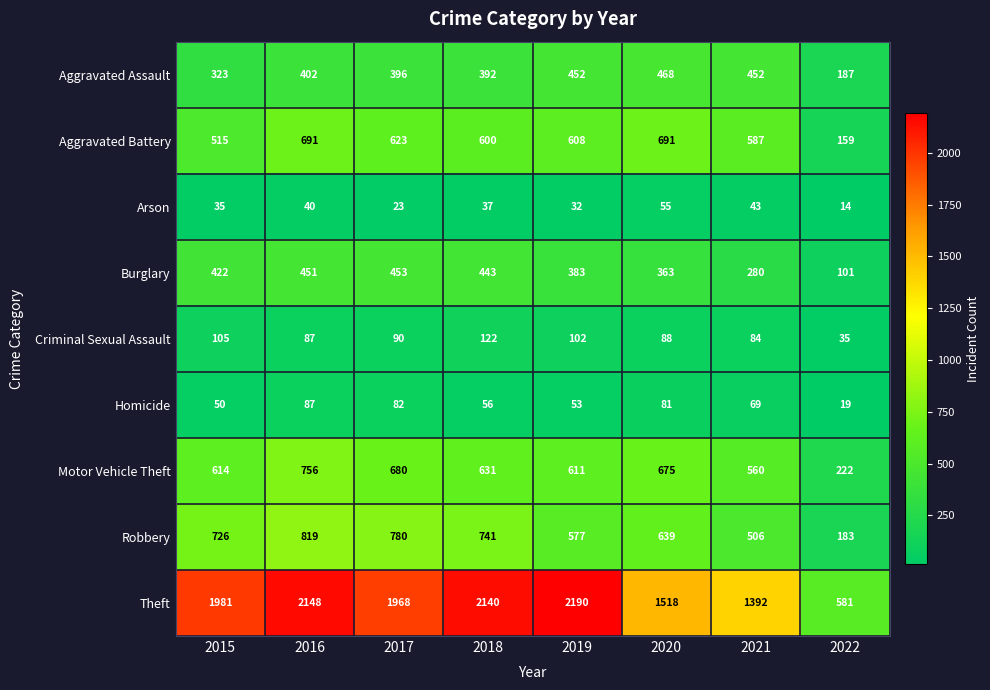

What is the difference between the maximum and minimum values in the Arson series?

41